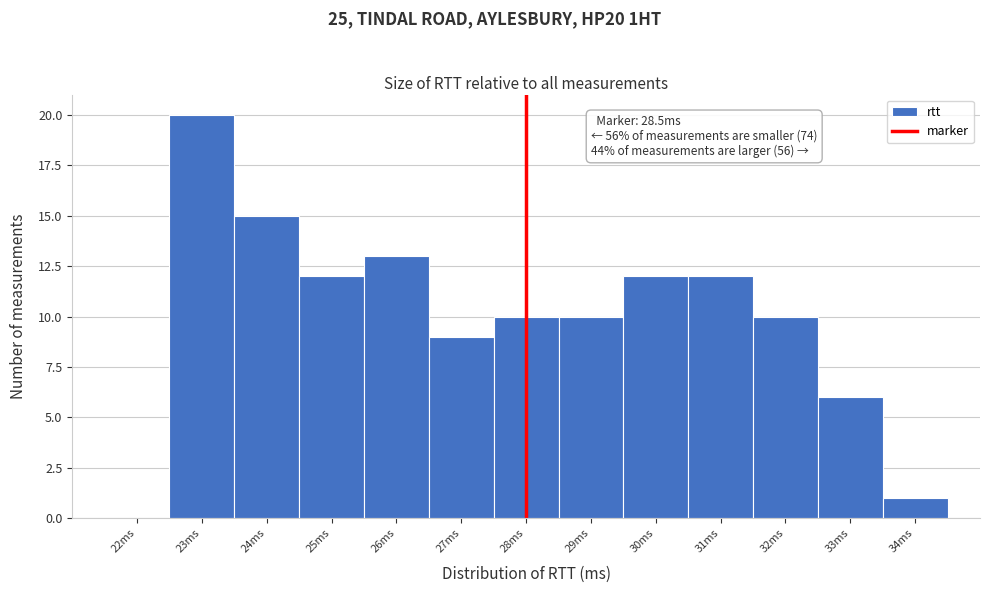

Reading right to left, extract all data points from this chart.

34ms=1	33ms=6	32ms=10	31ms=12	30ms=12	29ms=10	28ms=10	27ms=9	26ms=13	25ms=12	24ms=15	23ms=20	22ms=0